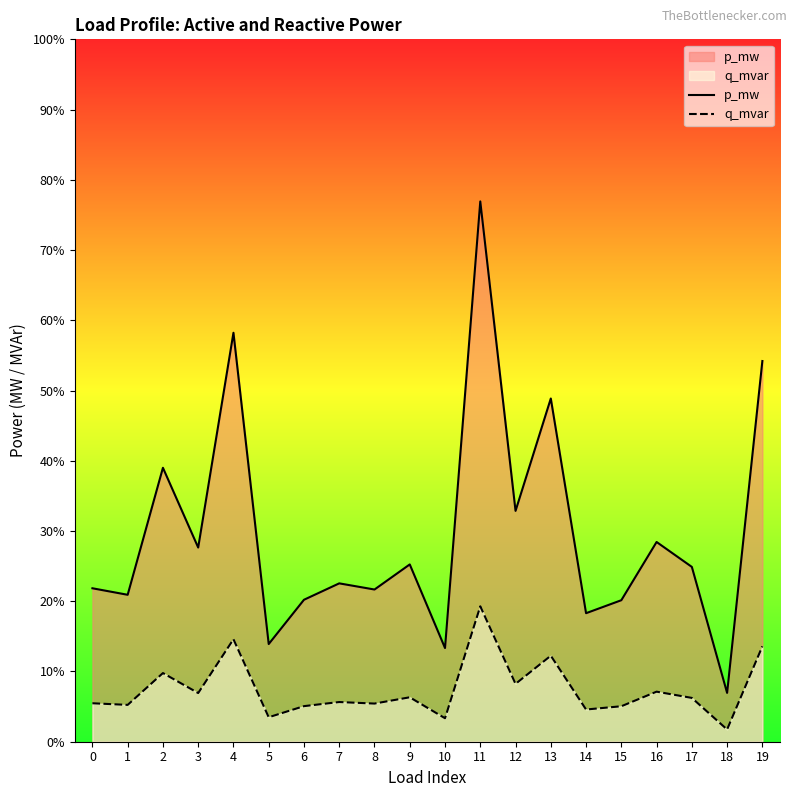

At which category is the sum across all series the highest?

11